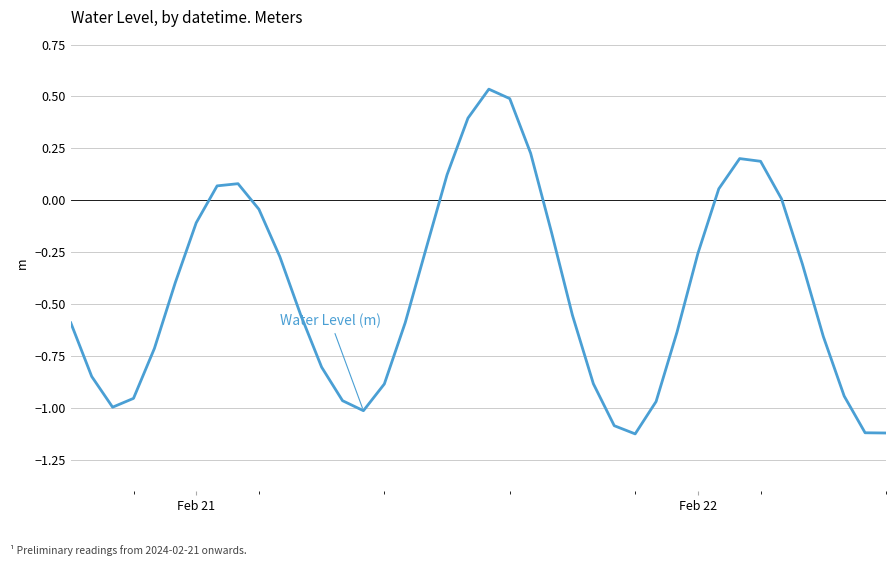

What is the difference between the maximum and minimum values?

1.7